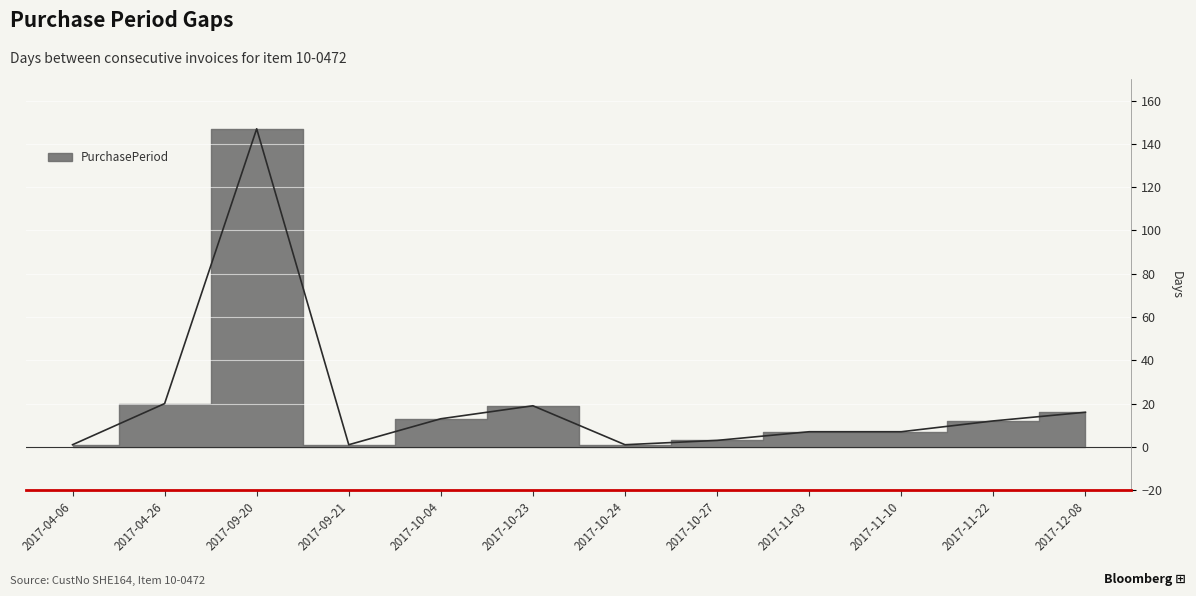

What is the label of the 5th point from the right?

2017-10-27